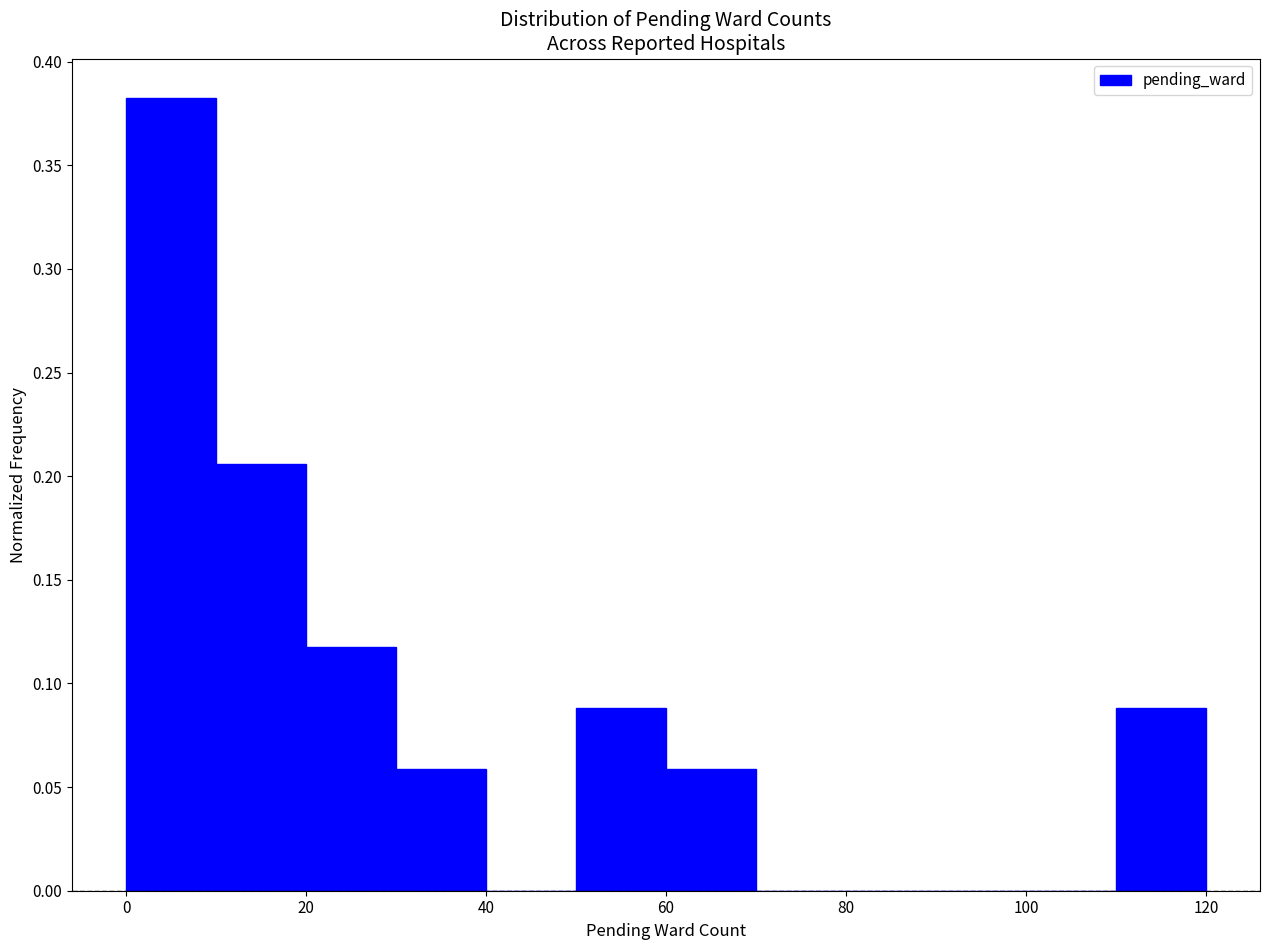

Reading left to right, transcribe this chart: for each bar, give the range it covers on the x-axis and its height. The values are not printed on the chart, so give them approximately, as read against the axis.

0 to 10: 0.380
10 to 20: 0.205
20 to 30: 0.120
30 to 40: 0.060
40 to 50: 0
50 to 60: 0.090
60 to 70: 0.060
70 to 80: 0
80 to 90: 0
90 to 100: 0
100 to 110: 0
110 to 120: 0.090